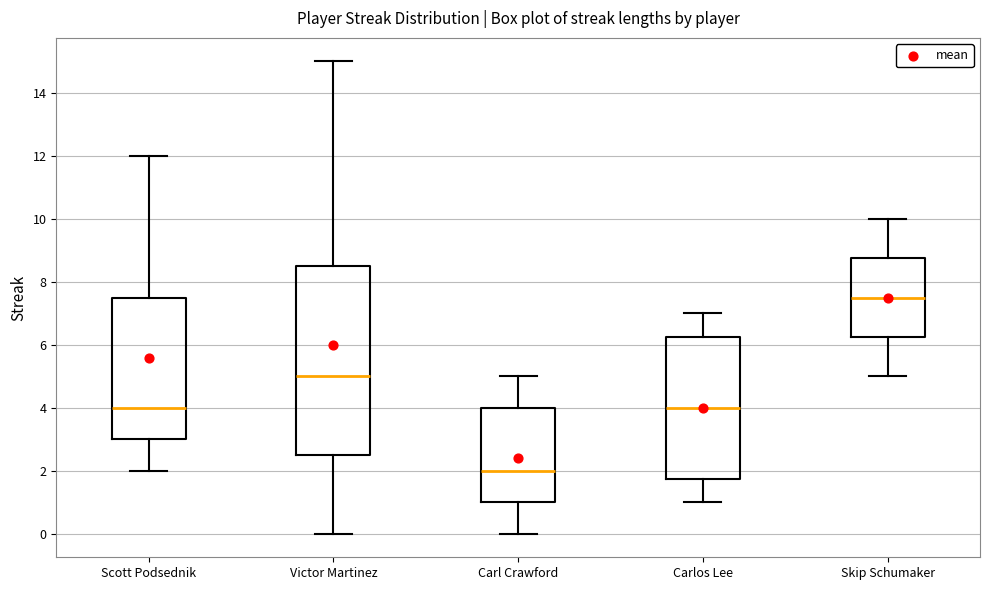

Which box's median line is the lowest?

Carl Crawford